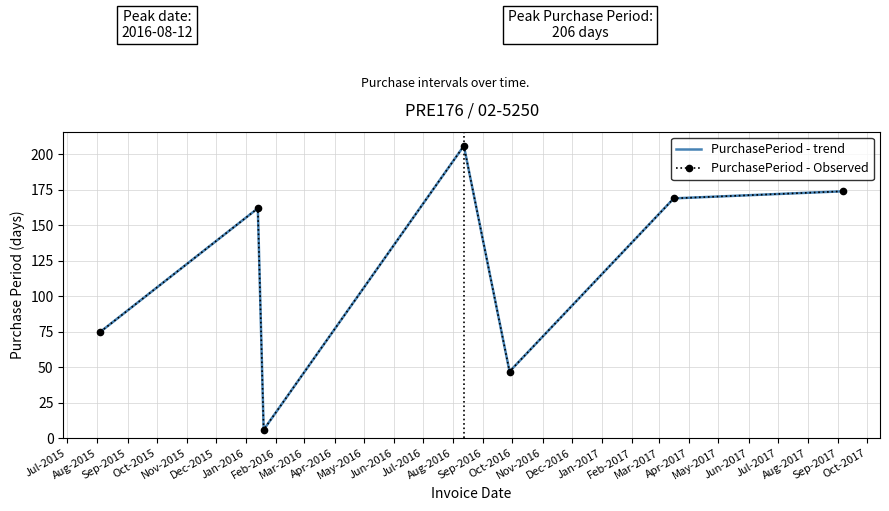

What is the sum of all PurchasePeriod - trend values?

839